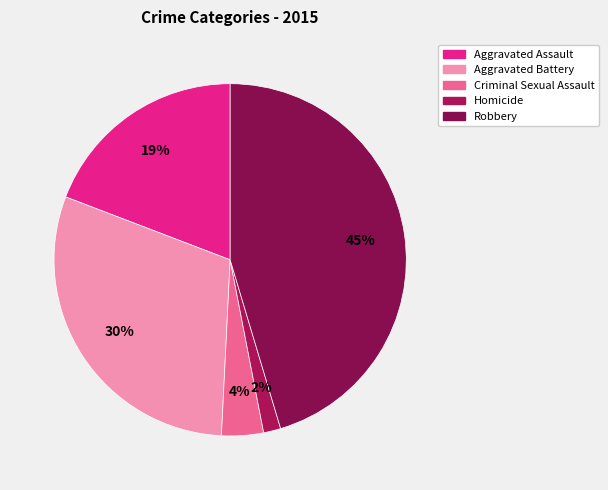

Rank the categories by value from highest to lowest.

Robbery, Aggravated Battery, Aggravated Assault, Criminal Sexual Assault, Homicide